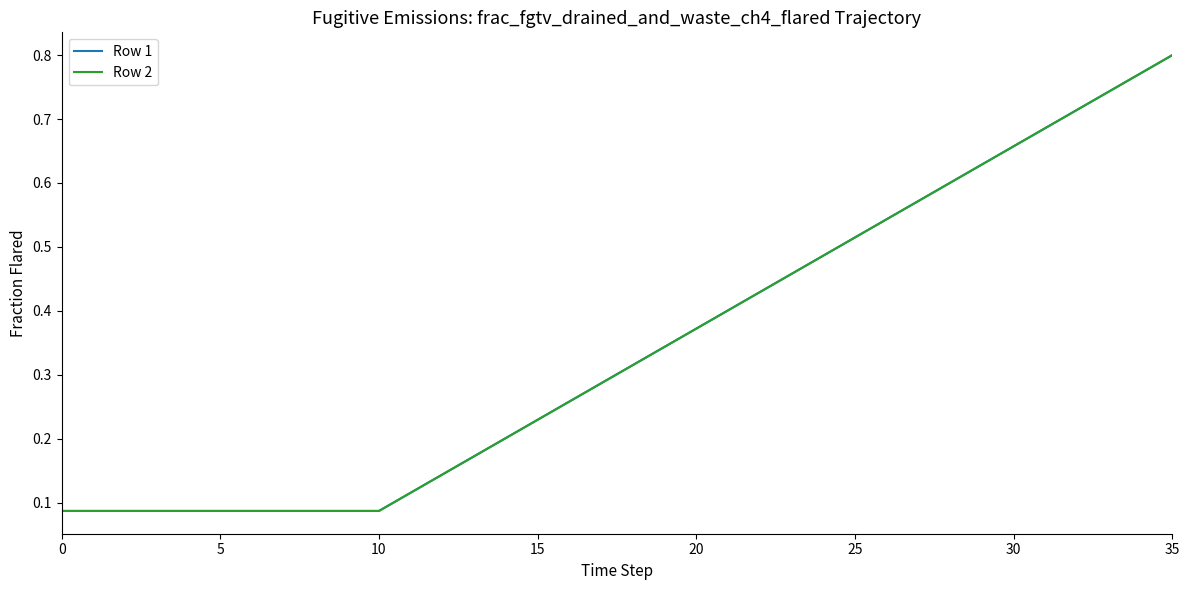

What is the difference between the maximum and second lowest values in the Row 2 series?

0.7